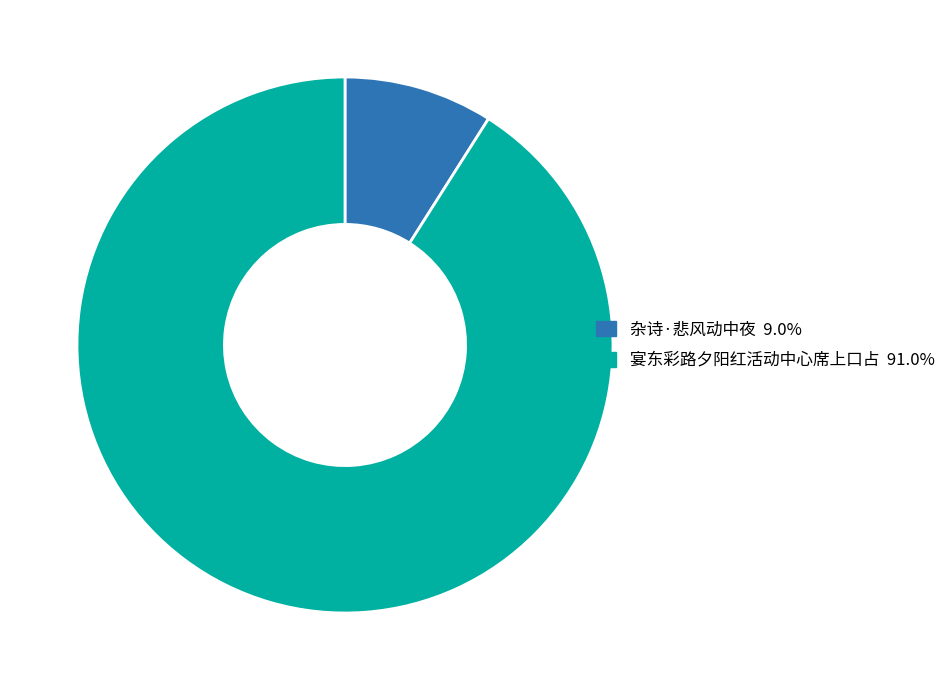

Do 杂诗·悲风动中夜 and 宴东彩路夕阳红活动中心席上口占 together represent more than half of the pie?

Yes